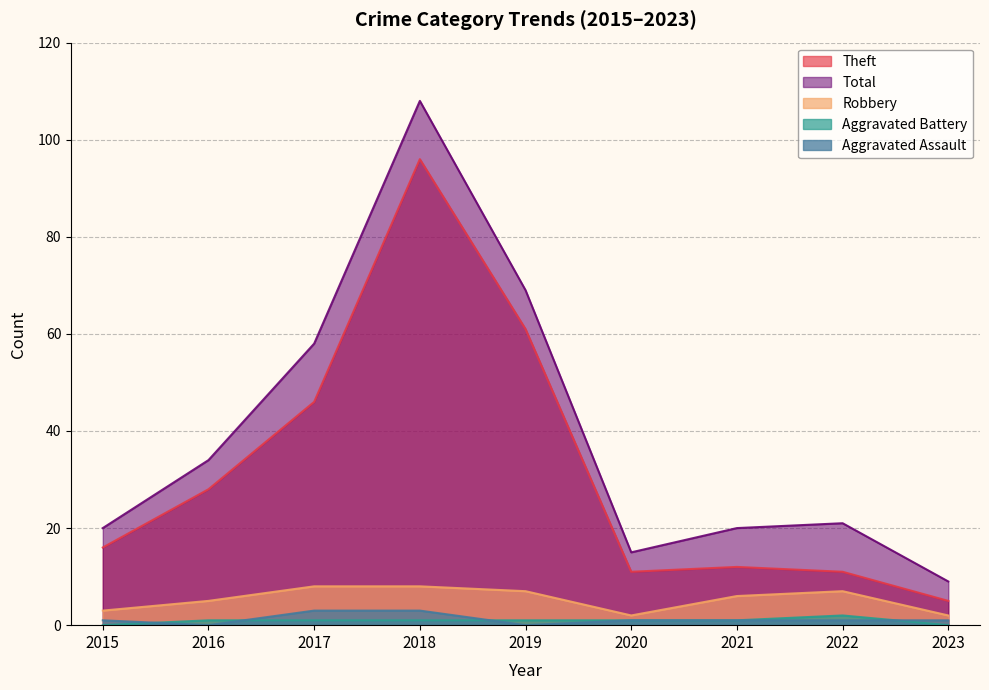

At which category does Theft reach its first local peak?

2018